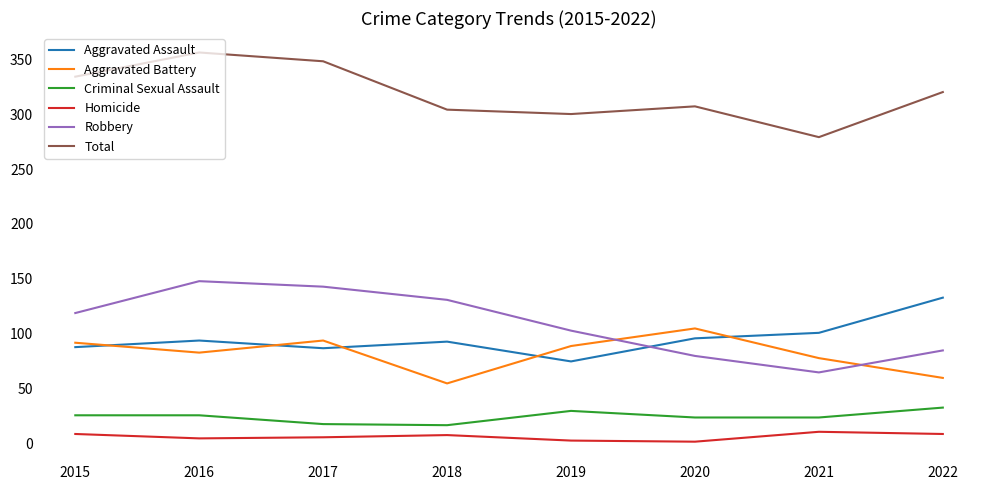

Which series changed the most between 2015 and 2020?

Robbery